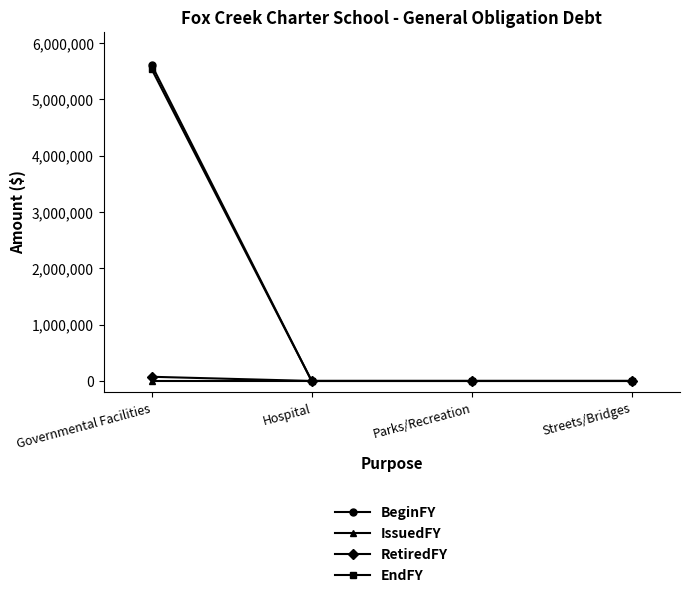

Is this an area chart (filled region under the line)?

No